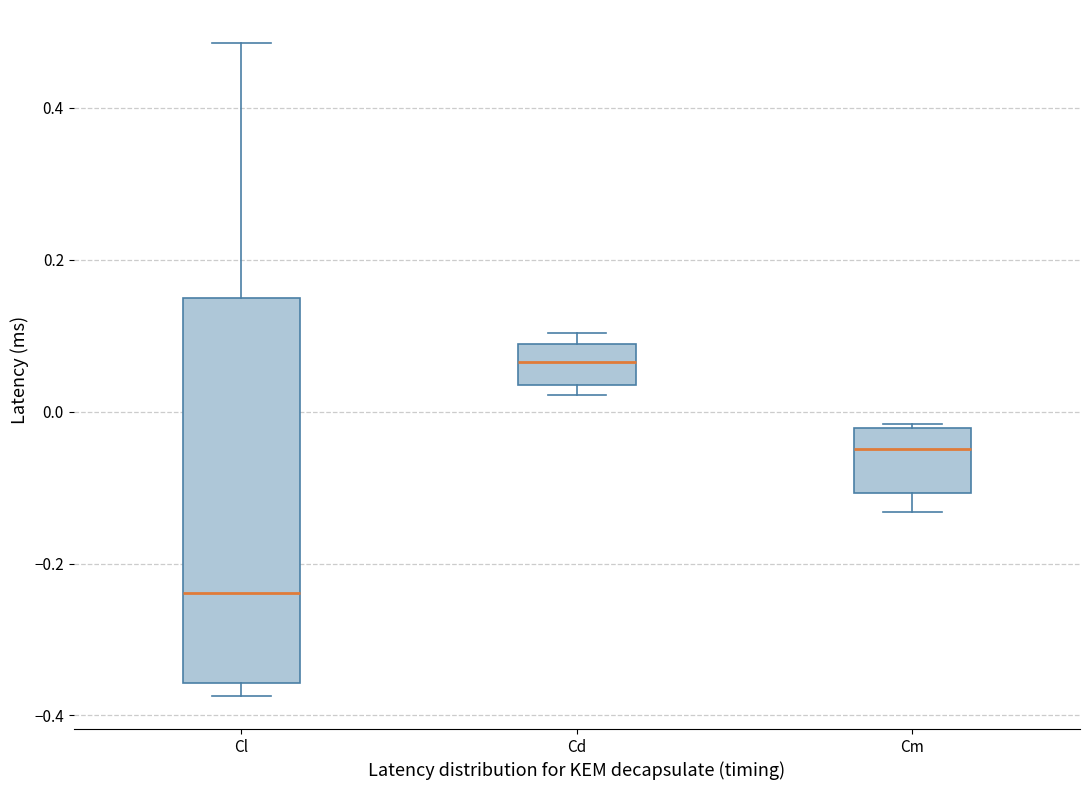

Which box's median line is the highest?

Cd